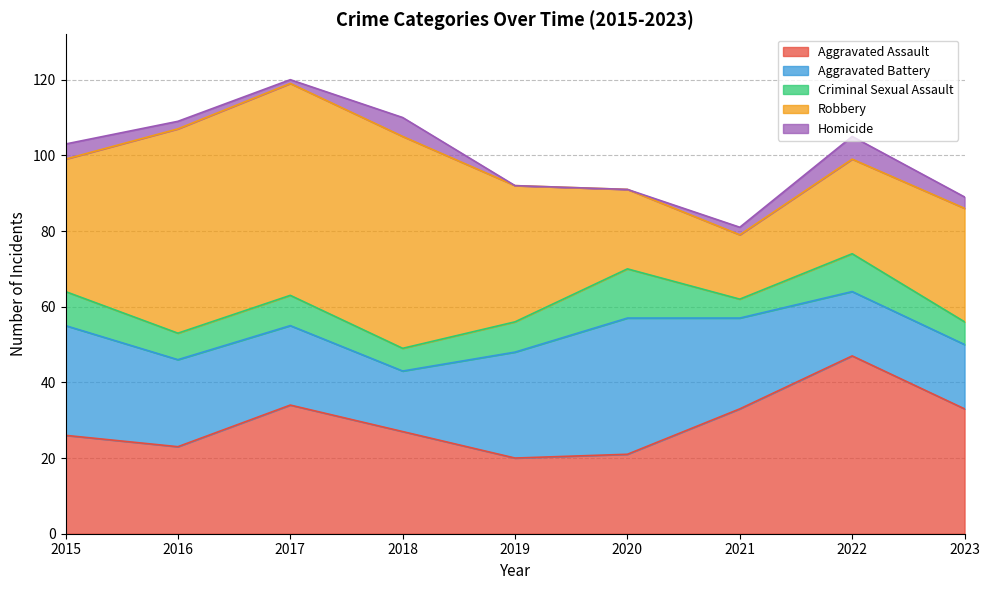

Between 2019 and 2021, which is larger?

2021